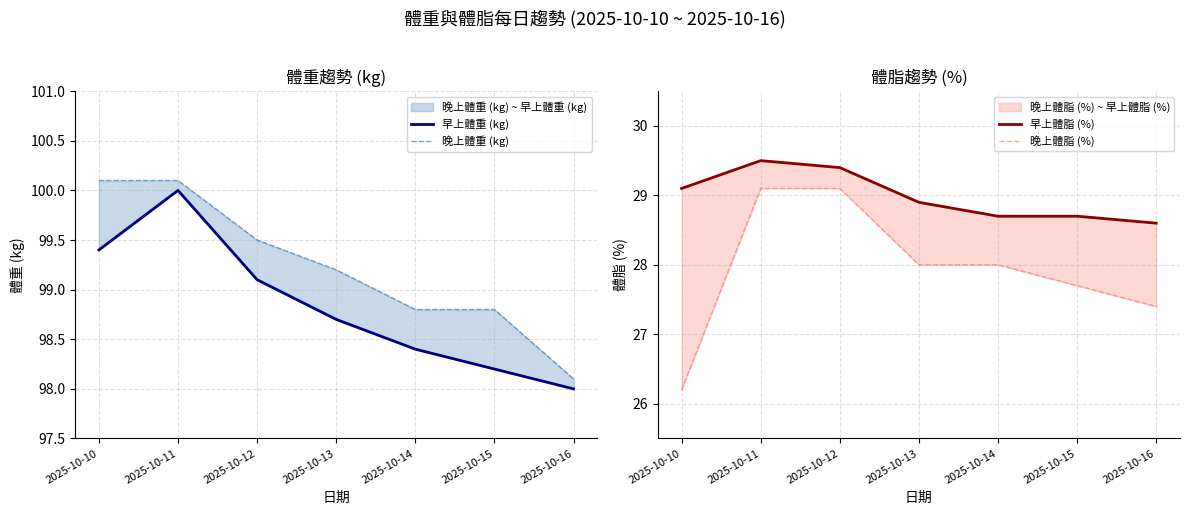

Which category has the lowest value in the 晚上體脂 (%) series?

2025-10-10